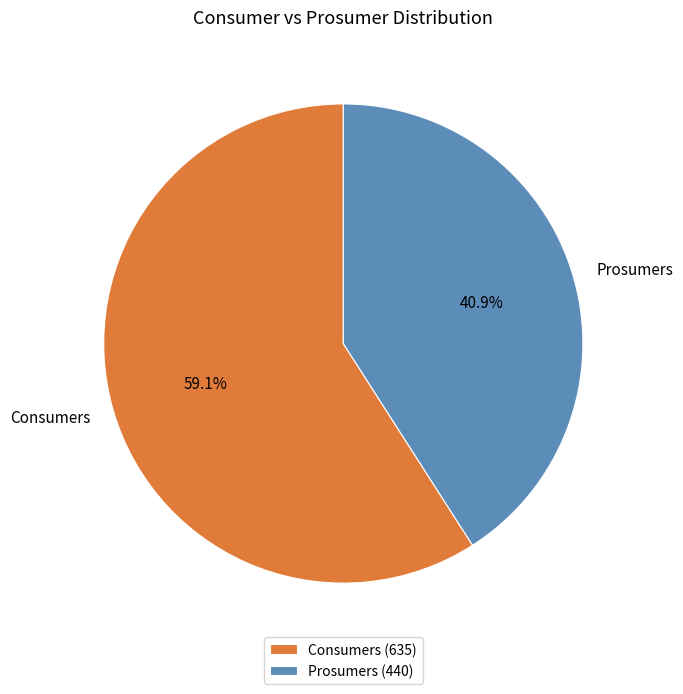

To the nearest percent, what is the difference between the largest and smallest slice percentages?

18%